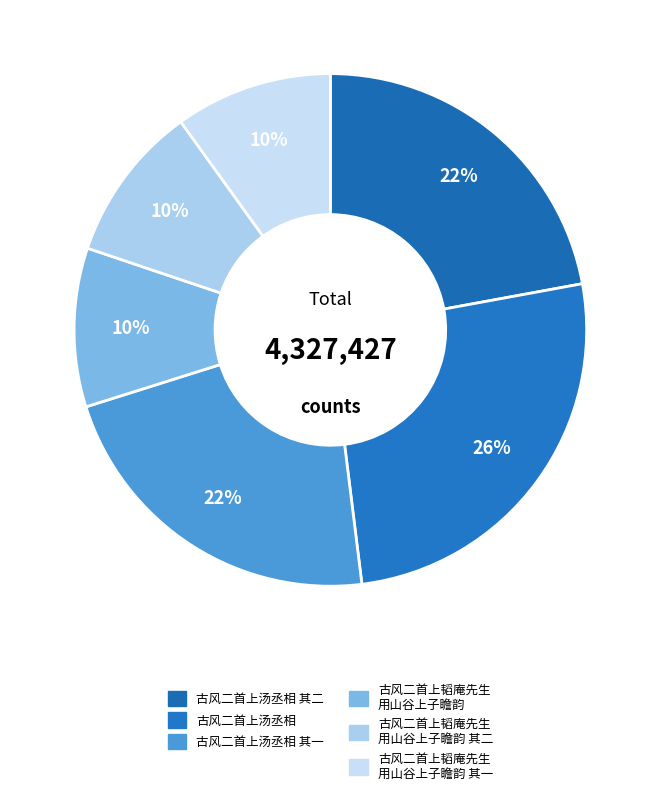

Count the number of slices in the pie.

6